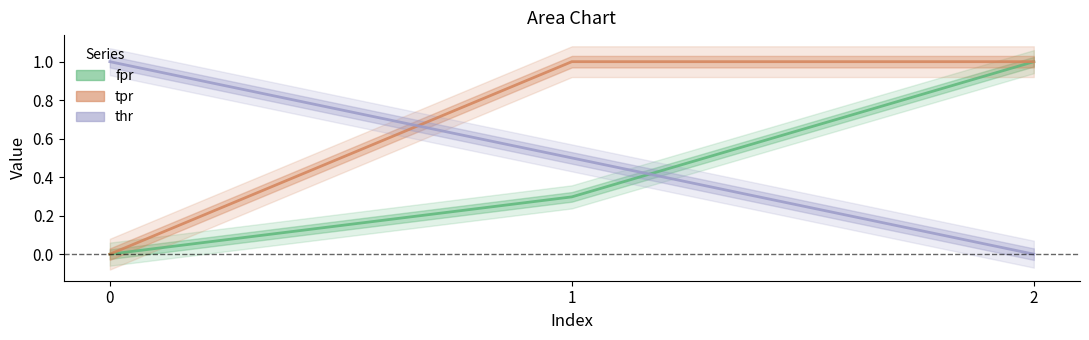

Which has a higher value, 2 or 0?

2